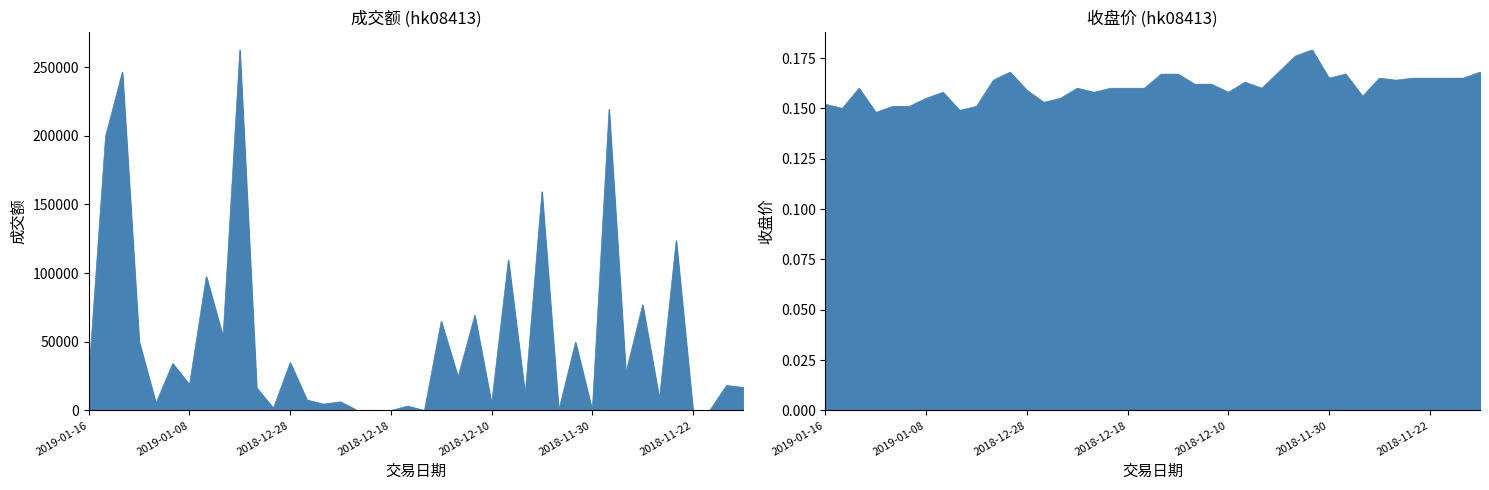

Which series has the largest range (max minus min)?

成交额